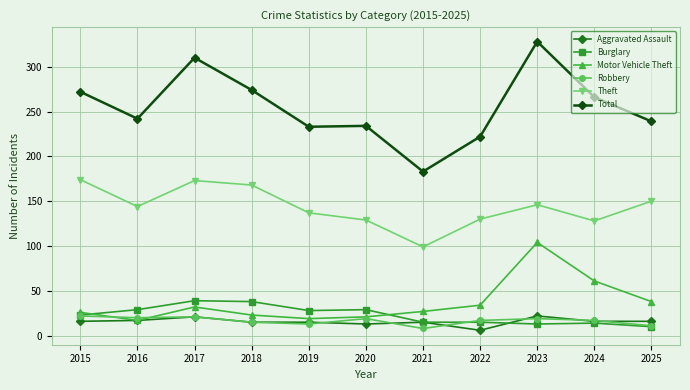

What is the sum of the Aggravated Assault values at 2021 and 2017?

36